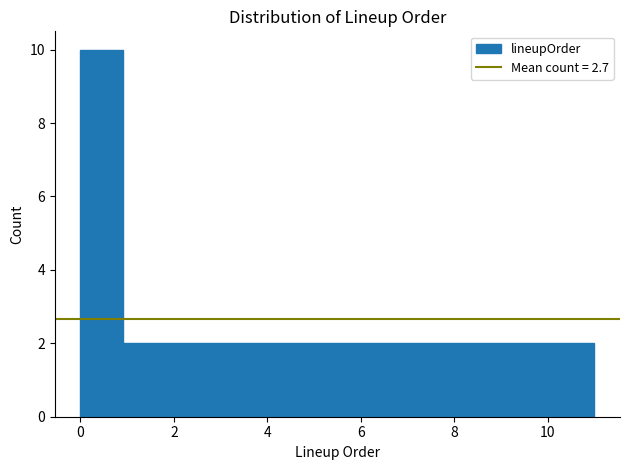

Over which range of the x-axis is the bar tallest?

0.0 to 1.0